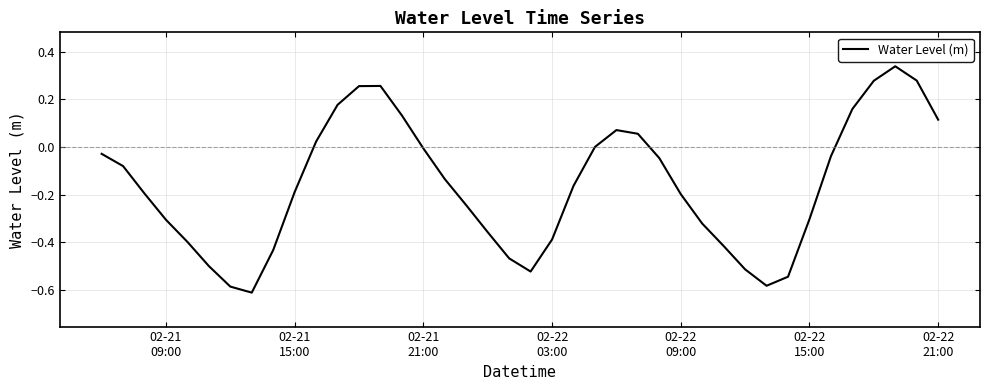

What is the difference between the maximum and minimum values?

1.0